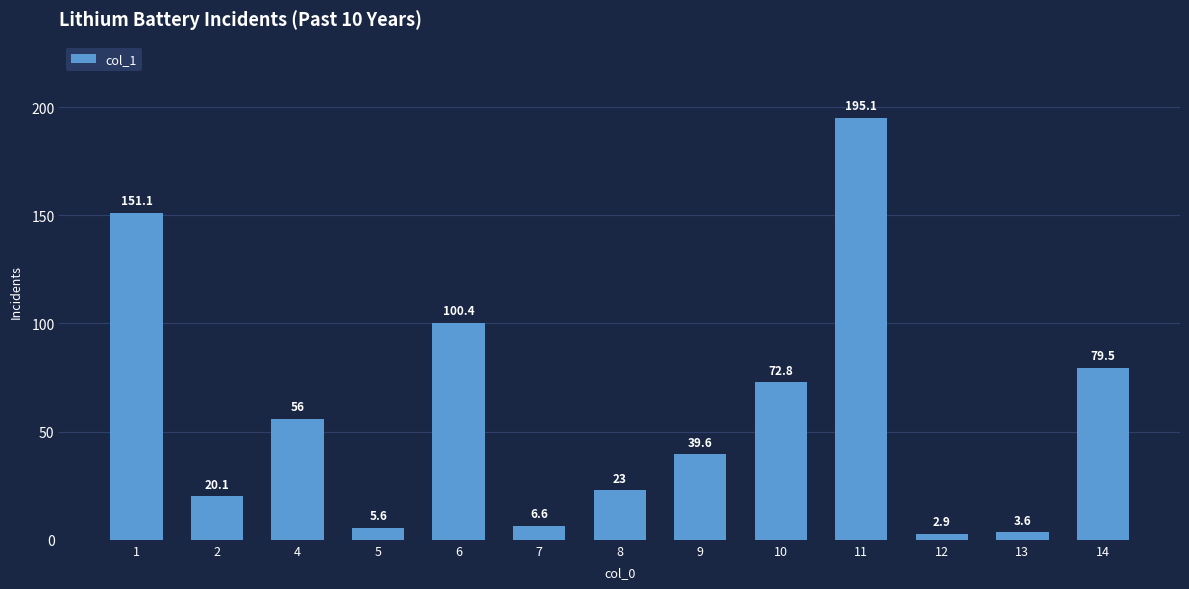

Is it true that the value at 11 is 290.3?

False